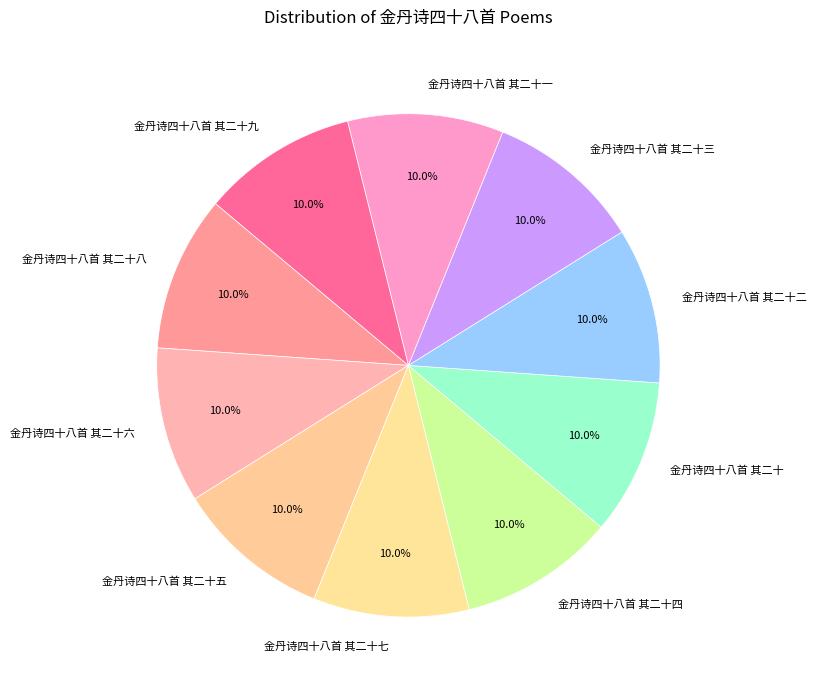

To the nearest percent, what portion does 金丹诗四十八首 其二十二 represent?

10%